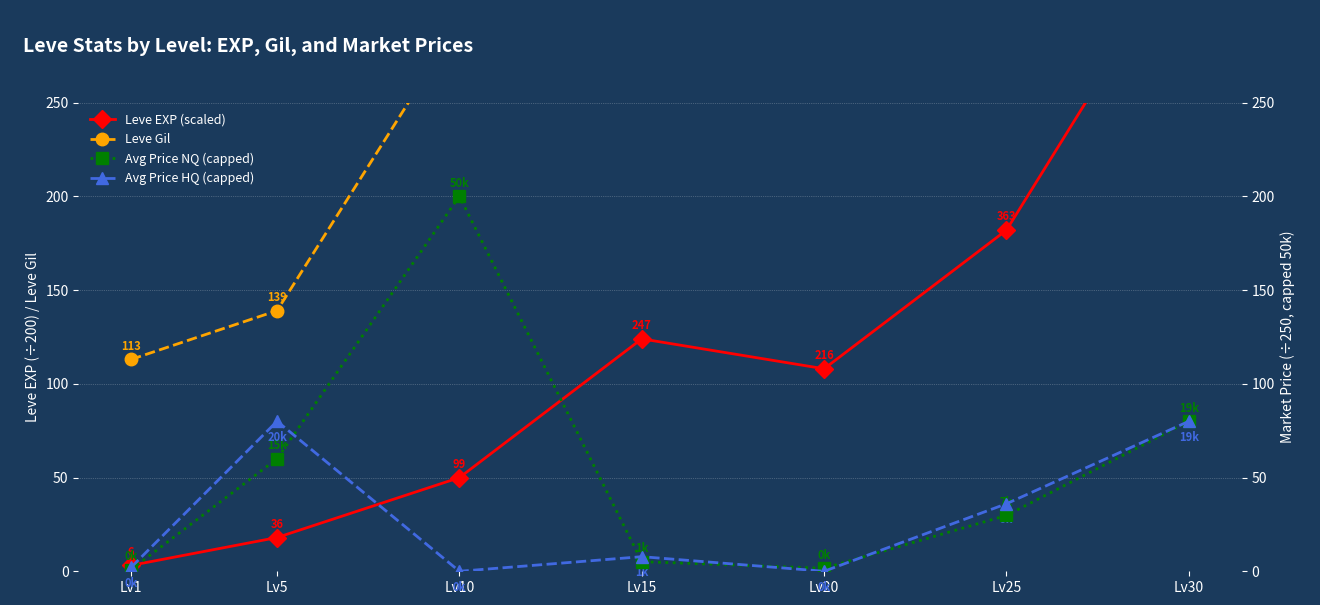

Rank the categories by Avg Price HQ (capped) value from highest to lowest.

Lv5, Lv30, Lv25, Lv15, Lv1, Lv10, Lv20